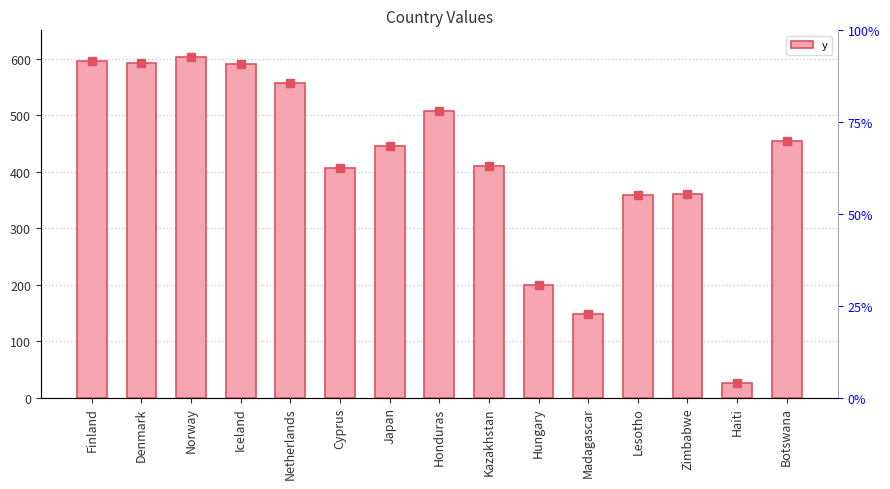

What position from the right is Cyprus?

10